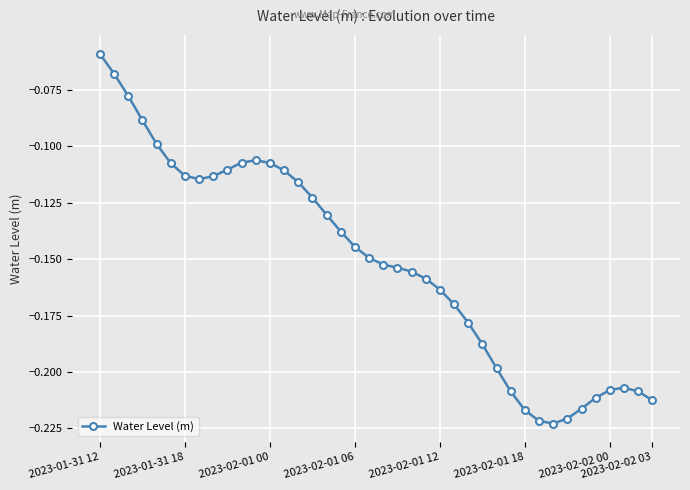

What is the difference between the maximum and second lowest values?

0.2